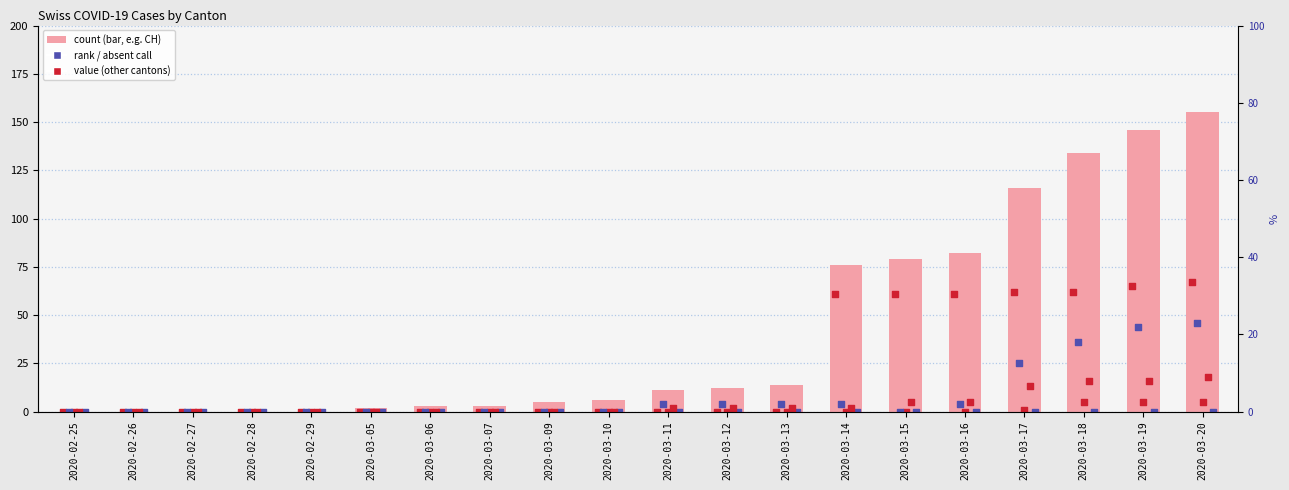

What is the total value across all series at 2020-03-11?

17